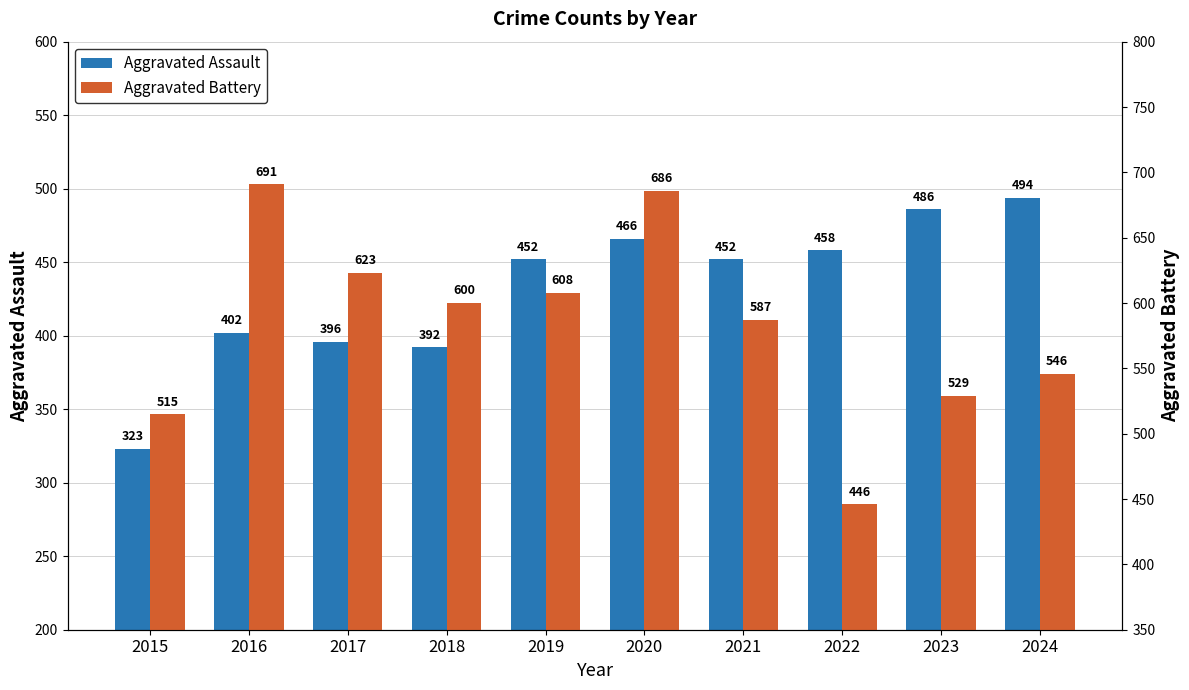

What are all the series names shown in the legend?

Aggravated Assault, Aggravated Battery